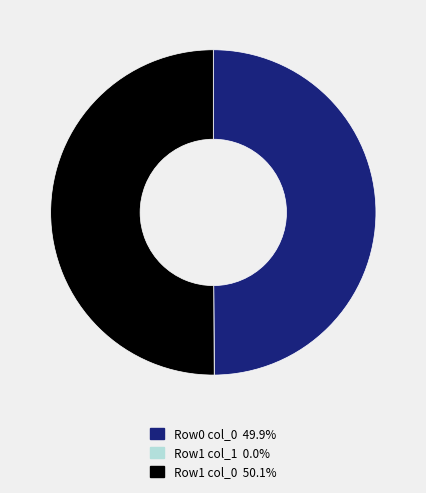

Is the sum of Row0 col_0 49.9% and Row1 col_0 50.1% greater than half?

Yes